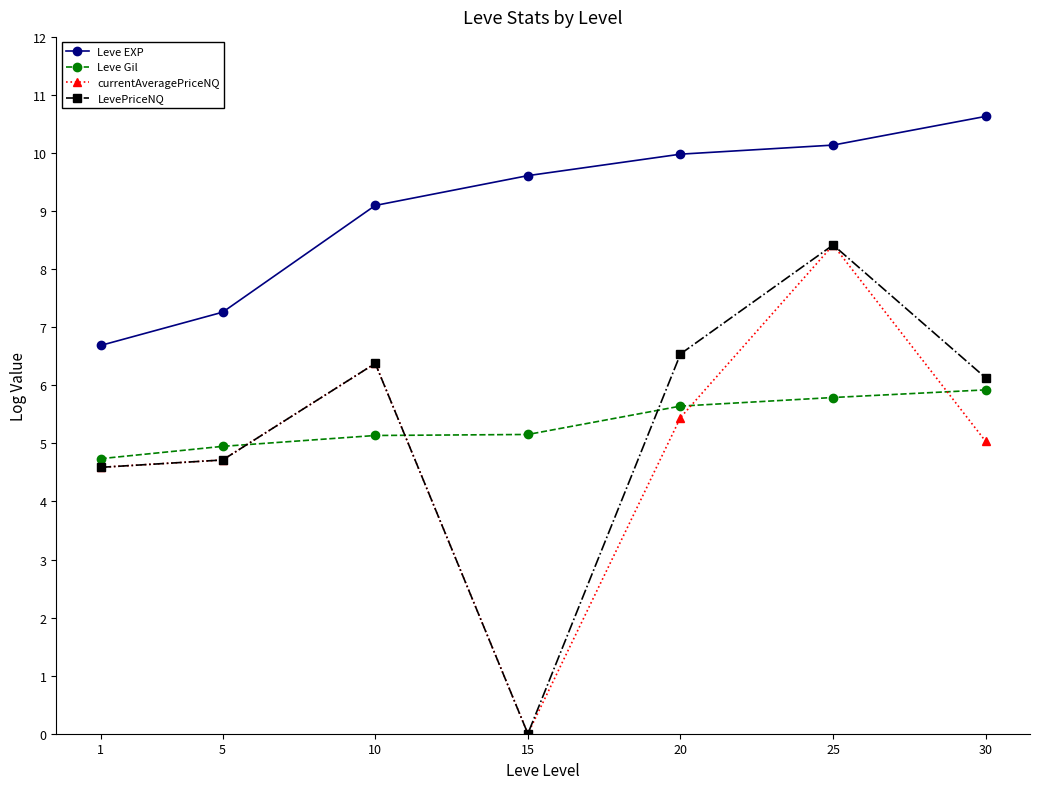

Which series changed the most between 25 and 30?

currentAveragePriceNQ